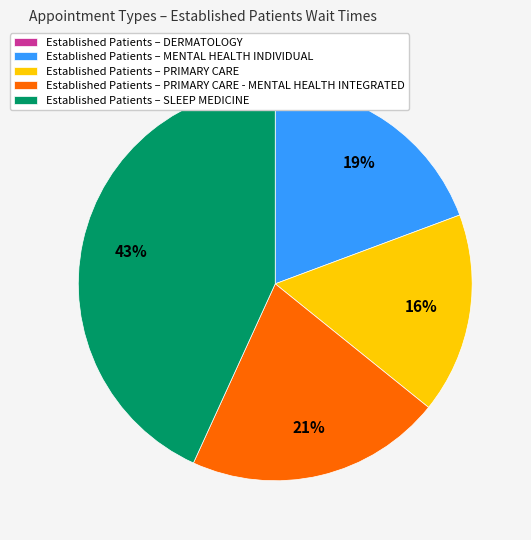

Does any single category account for the majority?

No